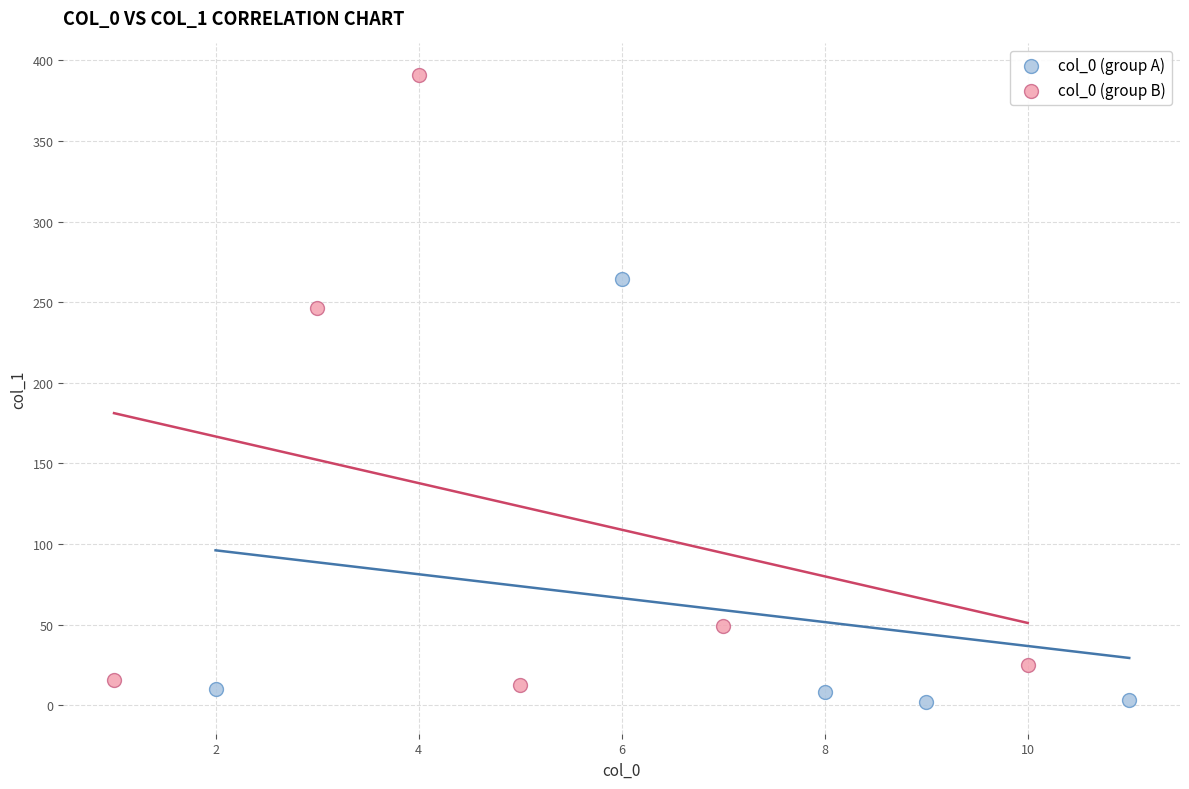

Which series has the widest spread of Y values?

col_0 (group B)